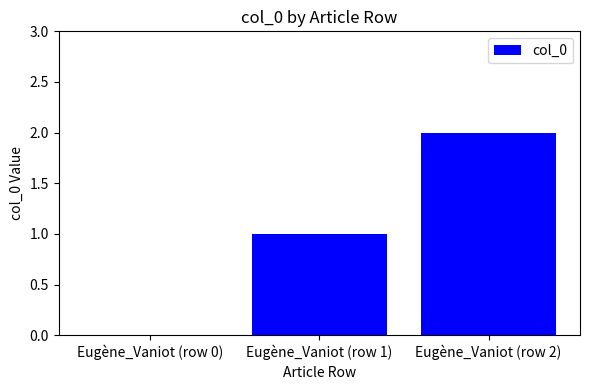

Which category has the highest value across all series?

Eugène_Vaniot (row 2)